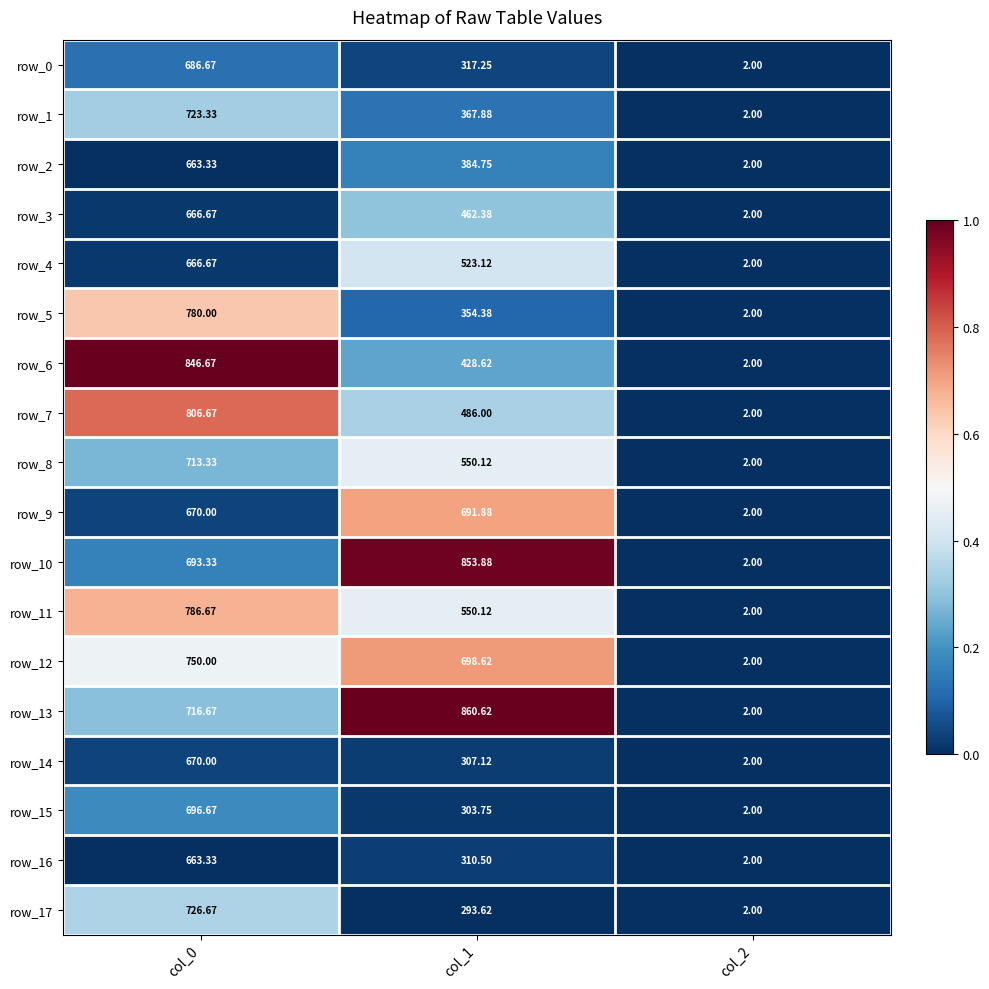

Is the value of row_13 at col_1 greater than the value of row_15 at col_0?

Yes